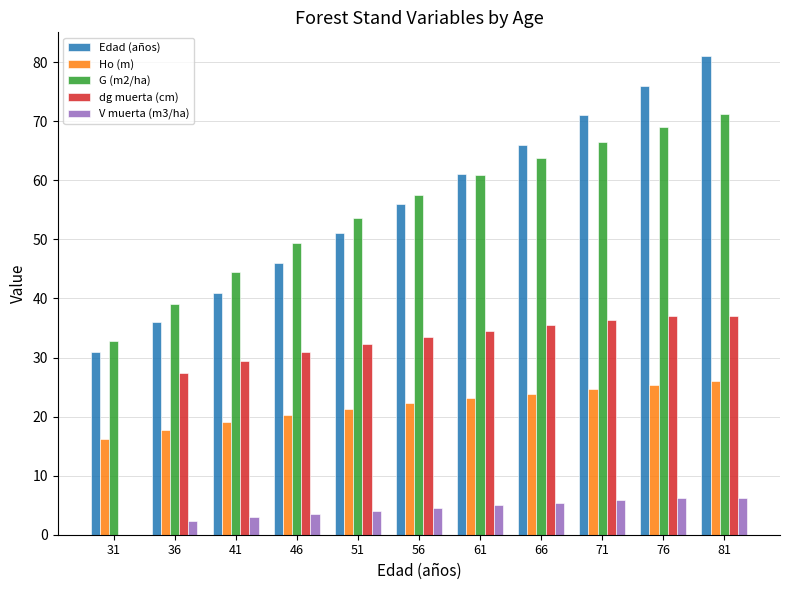

The value of dg muerta (cm) at 31 is 0.0. True or false?

True